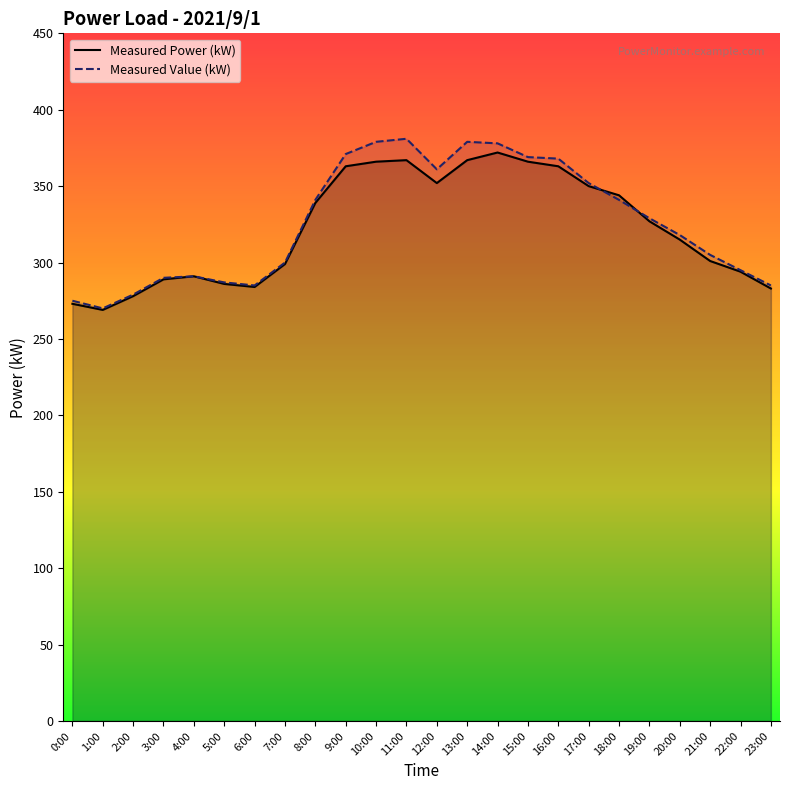

True or false: Measured Value (kW) and Measured Power (kW) cross at least once.

True